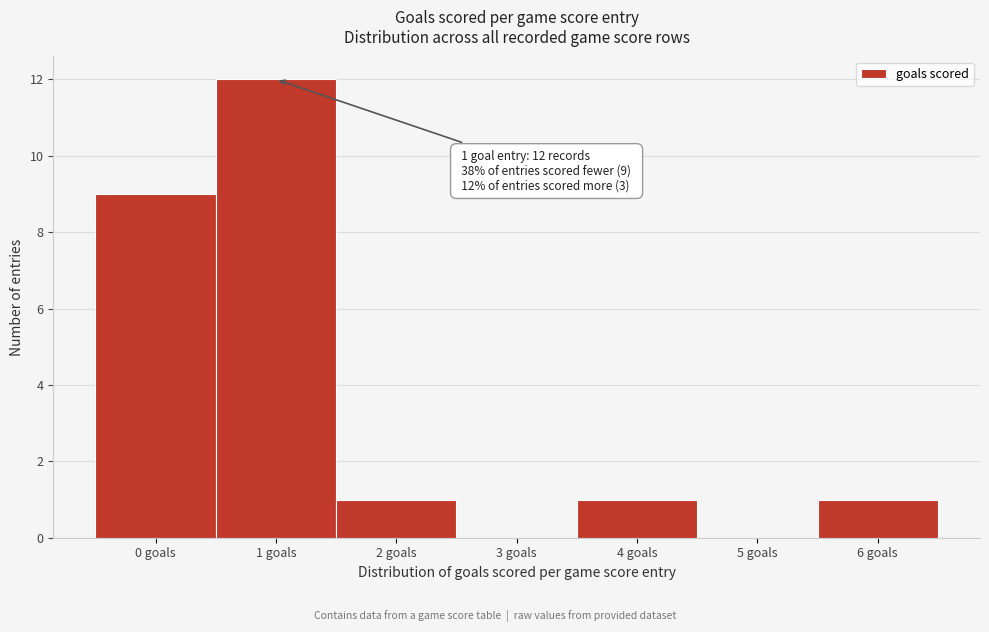

Which range on the x-axis has the tallest bar?

0.5 to 1.5